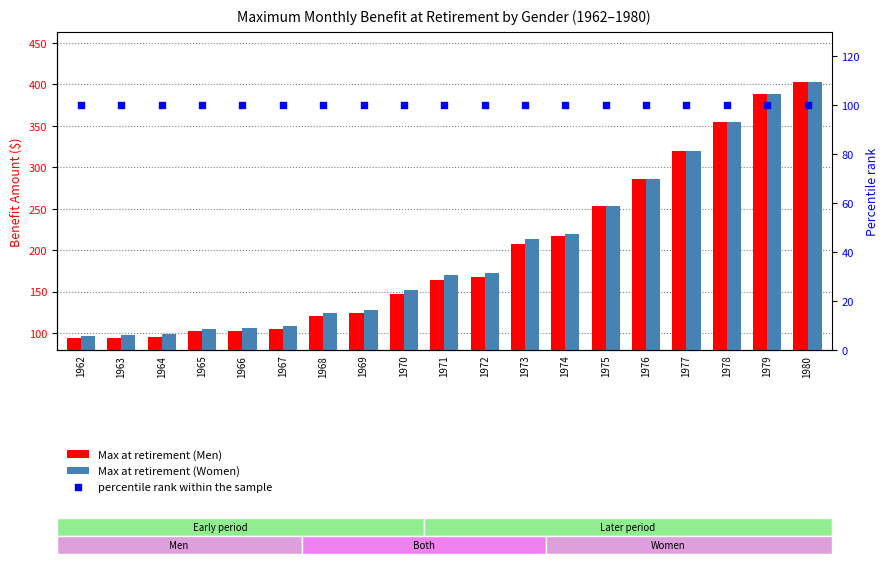

At how many categories does at least one series exceed 290?

4